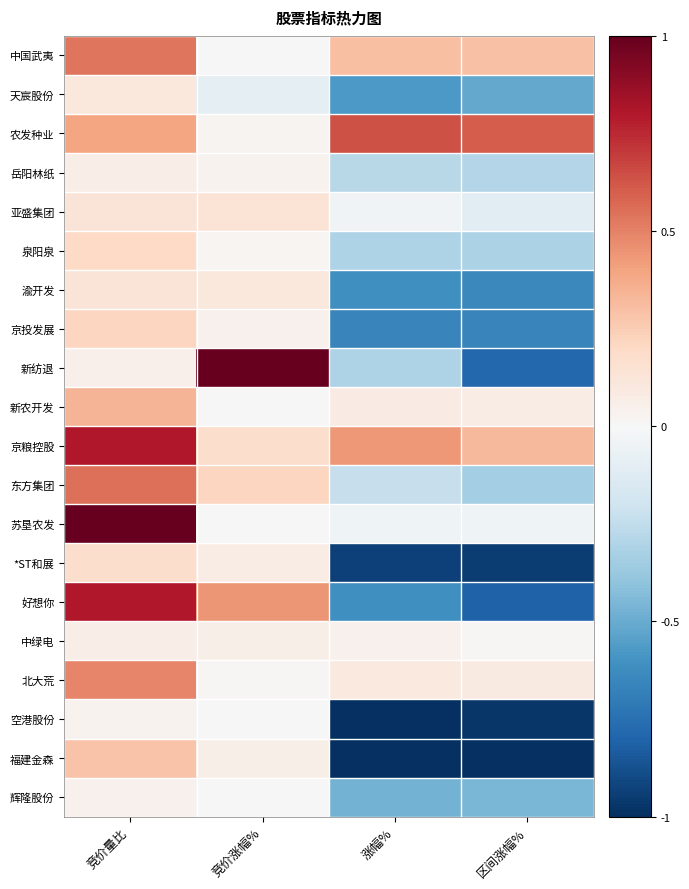

Which category has the lowest value across all series?

涨幅%